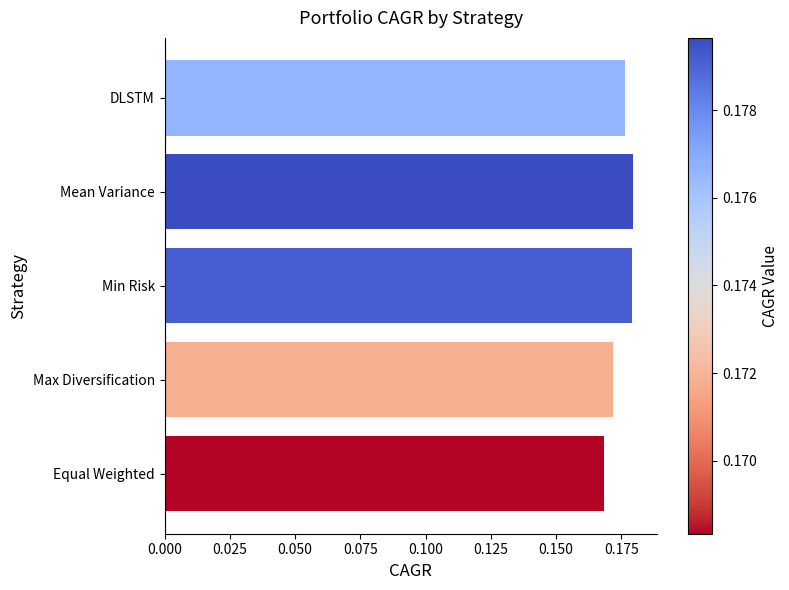

Between Equal Weighted and DLSTM, which is larger?

DLSTM